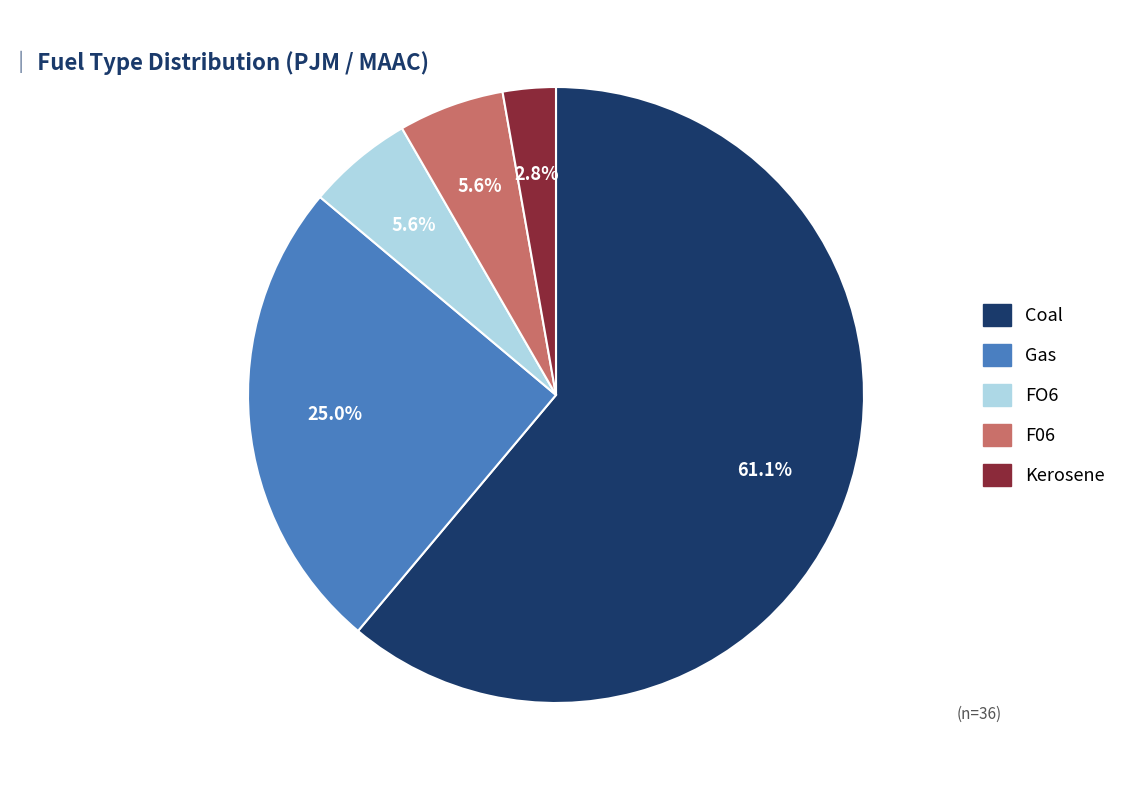

Approximately how many times larger is the value at F06 compared to Gas?

0.2